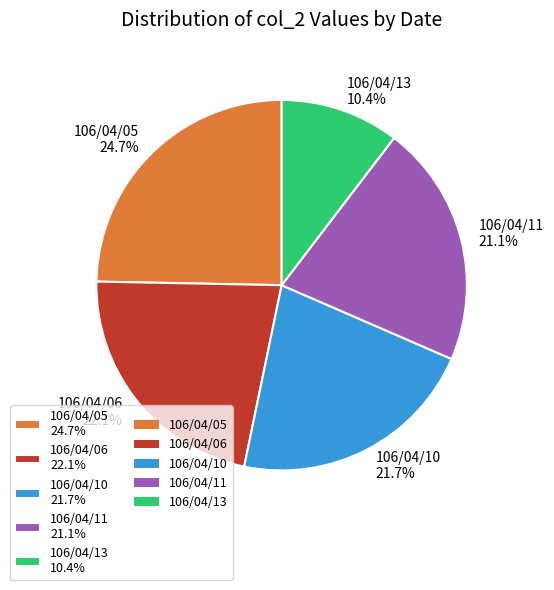

Which category has the smallest portion of the pie?

106/04/13